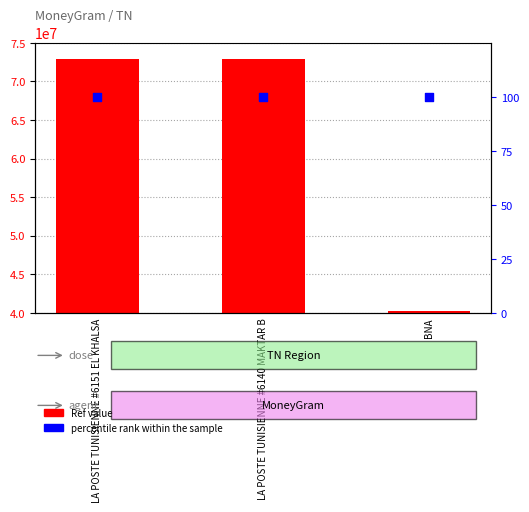

Which series has the largest total across all categories?

Ref value